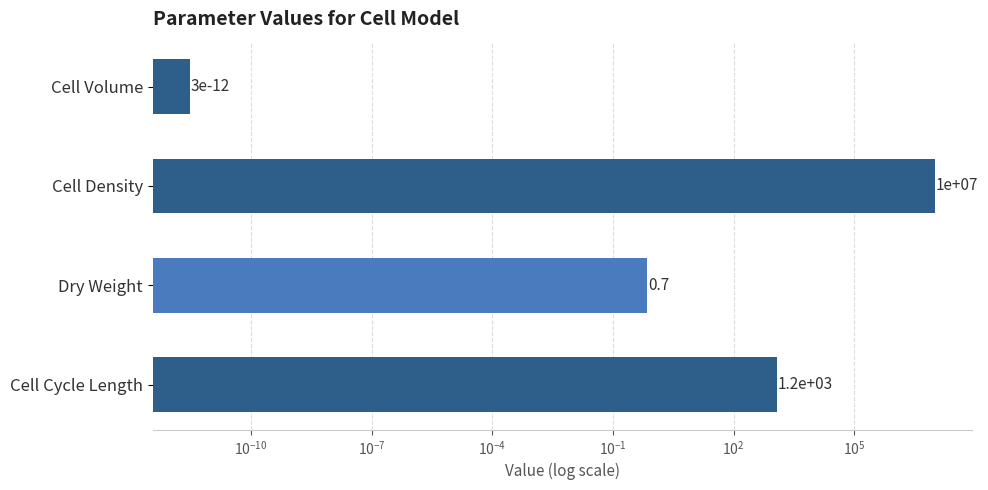

Reading left to right, what are all the values shown in this chart?

0.0	10000000.0	0.7	1200.0